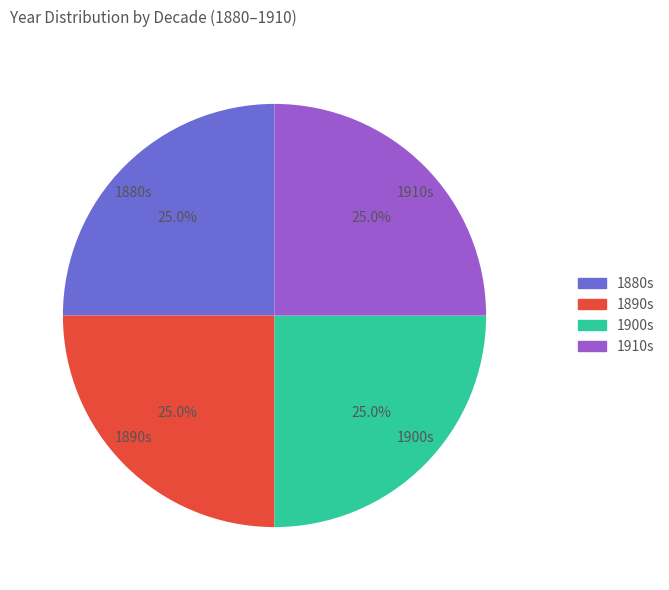

What is the ratio of the value at 1890s to the value at 1880s?

1.0